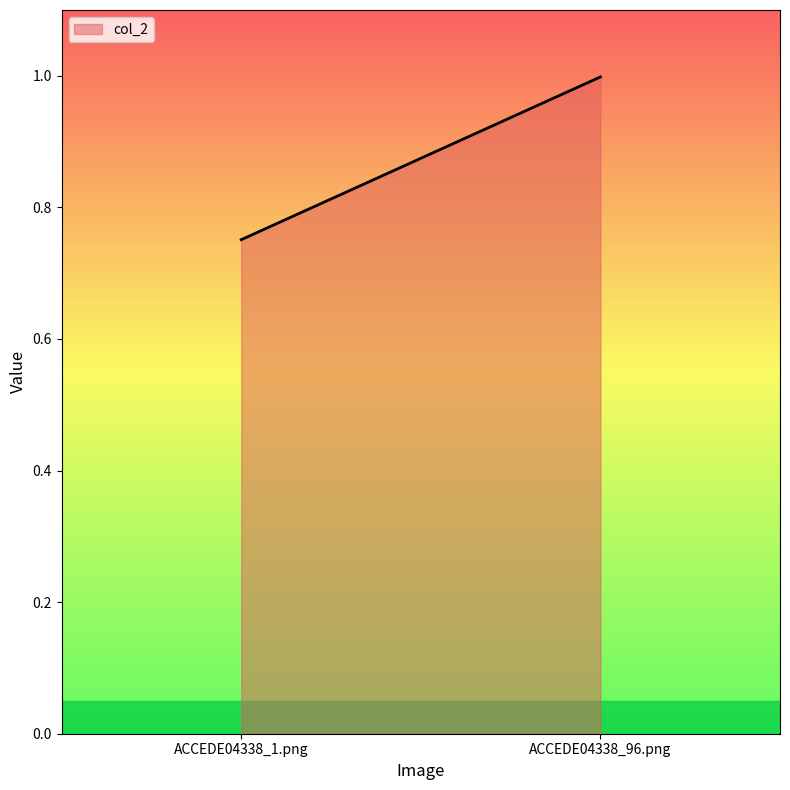

List the labels in order of value, largest first.

ACCEDE04338_96.png, ACCEDE04338_1.png